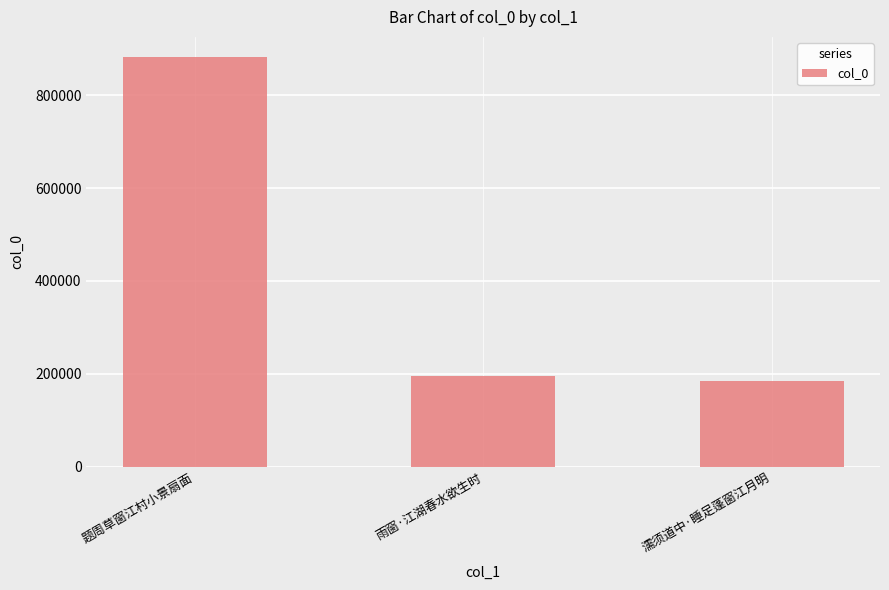

Approximately how many times larger is the value at 题周草窗江村小景扇面 compared to 雨窗·江湖春水欲生时?

4.5